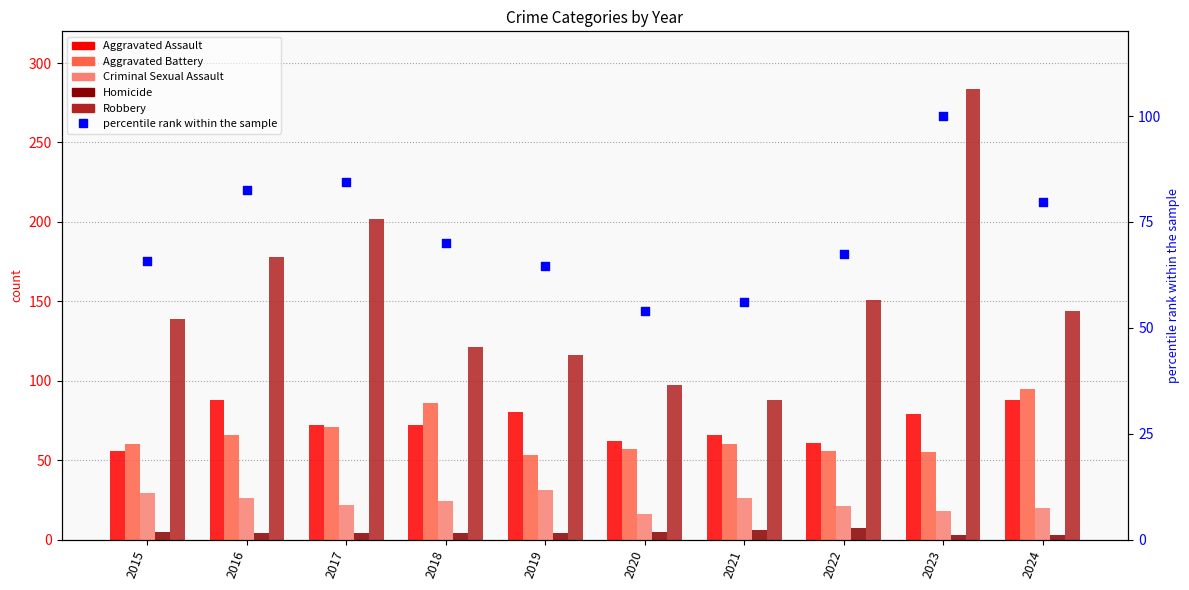

Is the value of Robbery at 2017 greater than the value of percentile rank within the sample at 2017?

Yes